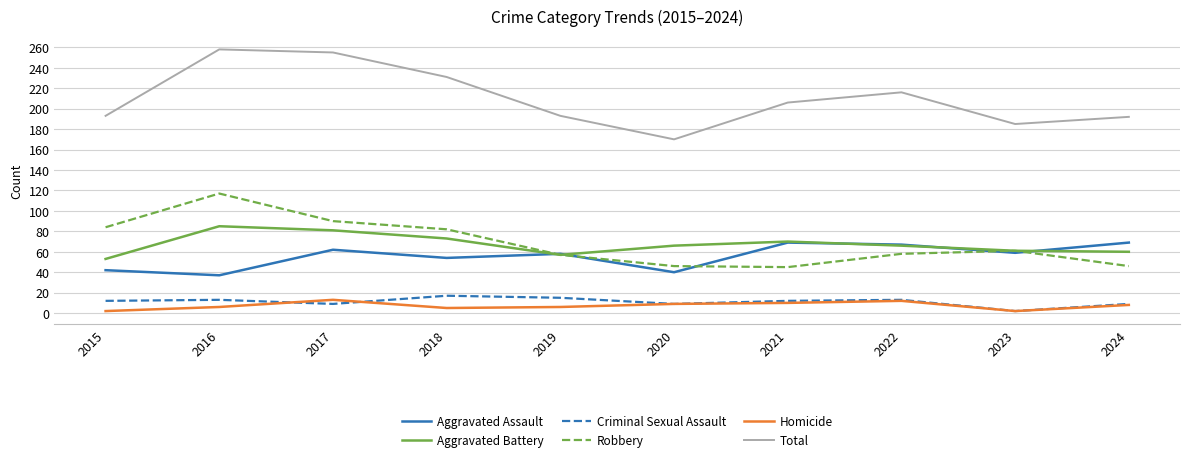

What is the spread (max minus min) of values at 2021?

196